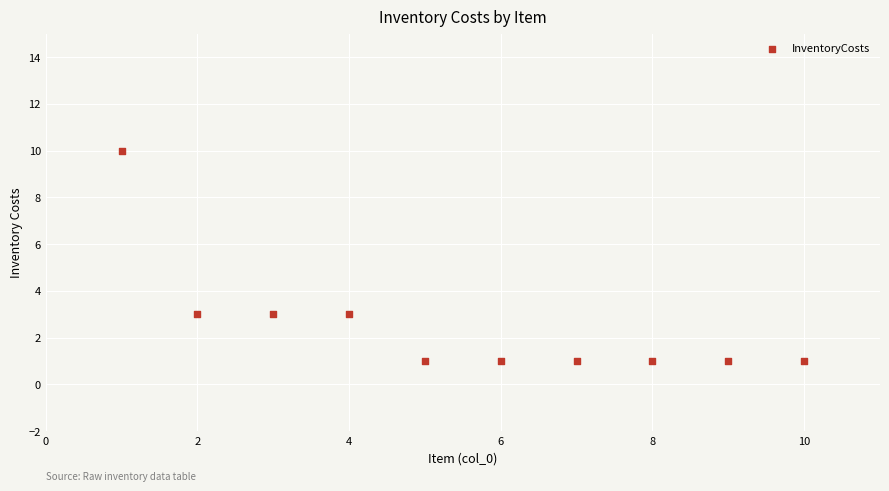

What is the range of Y values (max minus min)?

9